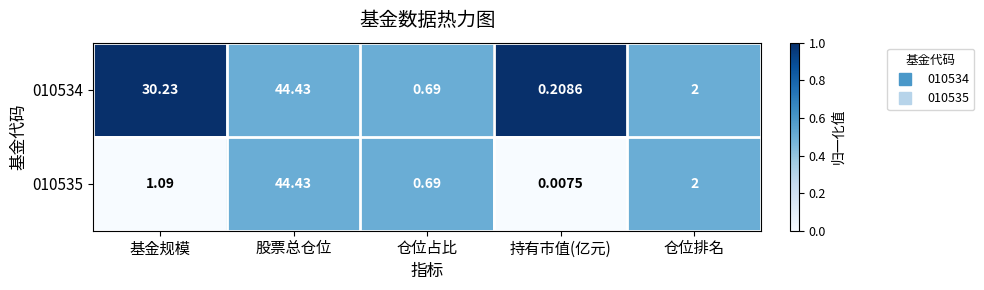

Is the value of 010534 at 仓位排名 greater than the value of 010535 at 仓位占比?

Yes